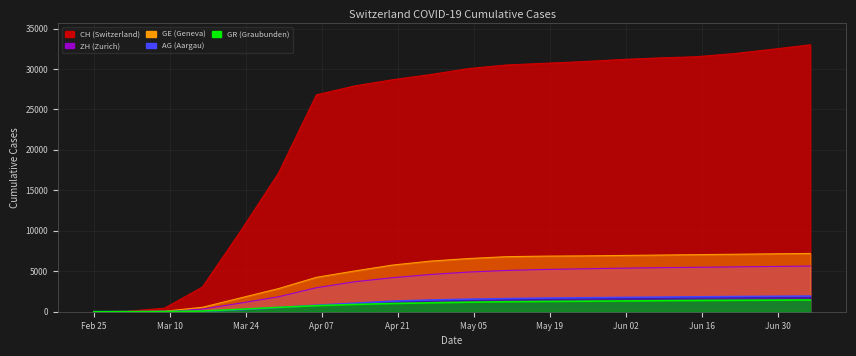

Which series changed the most between 2020-03-16 and 2020-03-23?

CH